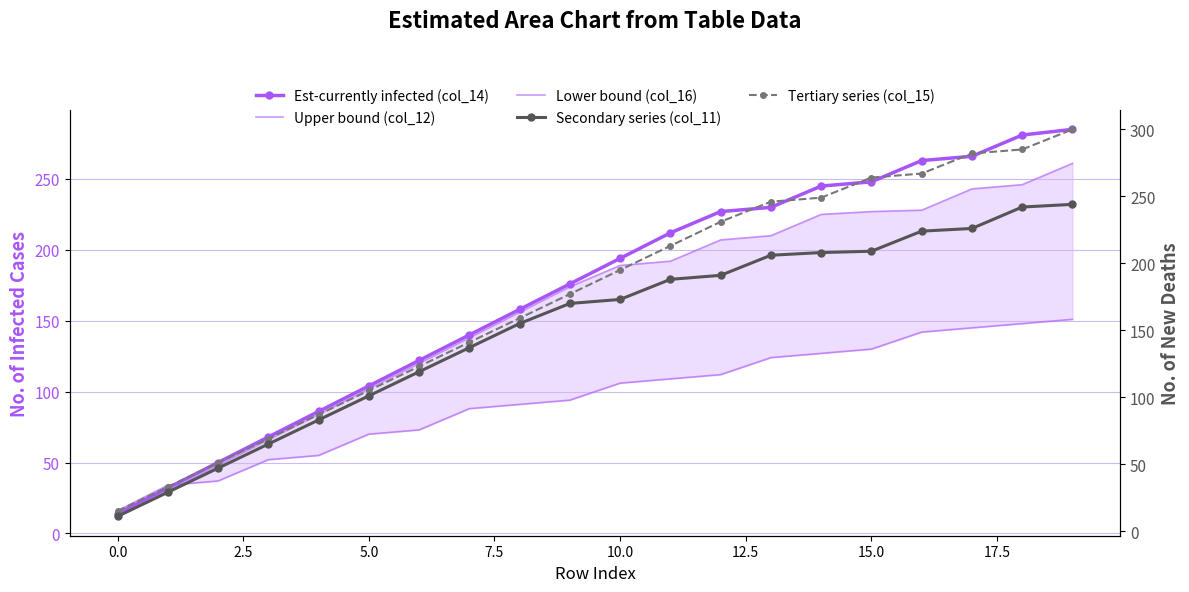

Reading left to right, list all the values displayed in this chart.

Est-currently infected (col_14): 14	32	50	68	86	104	122	140	158	176	194	212	227	230	245	248	263	266	281	285
Upper bound (col_12): 12	30	48	66	84	102	120	138	156	174	189	192	207	210	225	227	228	243	246	261
Lower bound (col_16): 16	34	37	52	55	70	73	88	91	94	106	109	112	124	127	130	142	145	148	151
Secondary series (col_11): 11	29	47	65	83	101	119	137	155	170	173	188	191	206	208	209	224	226	242	244
Tertiary series (col_15): 15	33	51	69	87	105	123	141	159	177	195	213	231	246	249	264	267	282	285	300